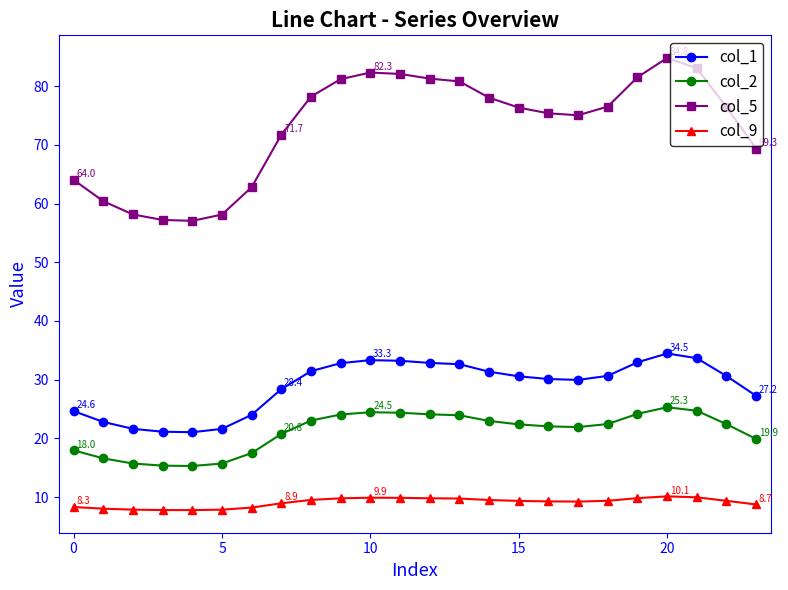

True or false: col_5 has more than 0 interior local peaks.

True